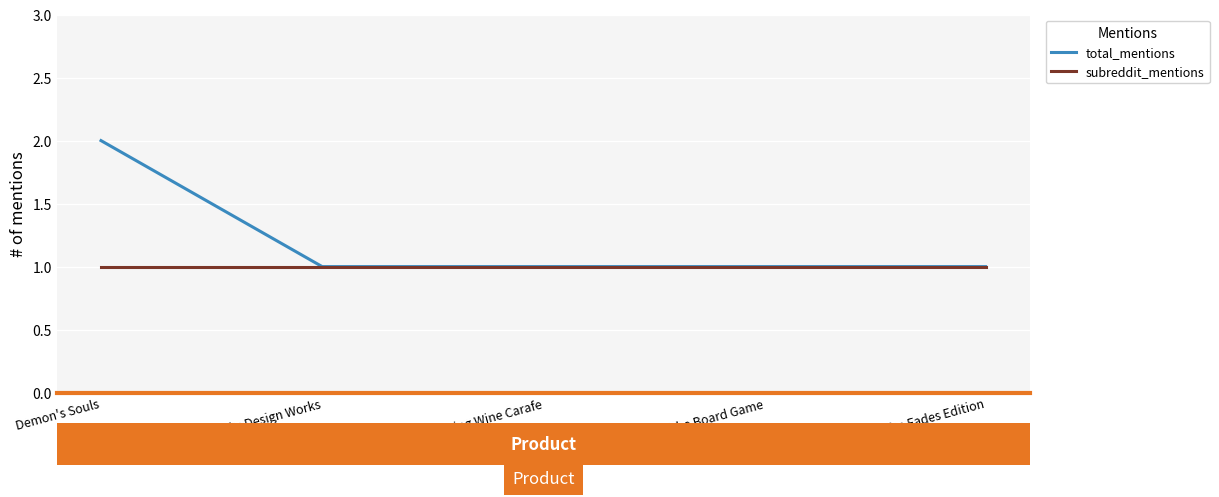

What position from the left is Libbey Single Serving Wine Carafe?

3